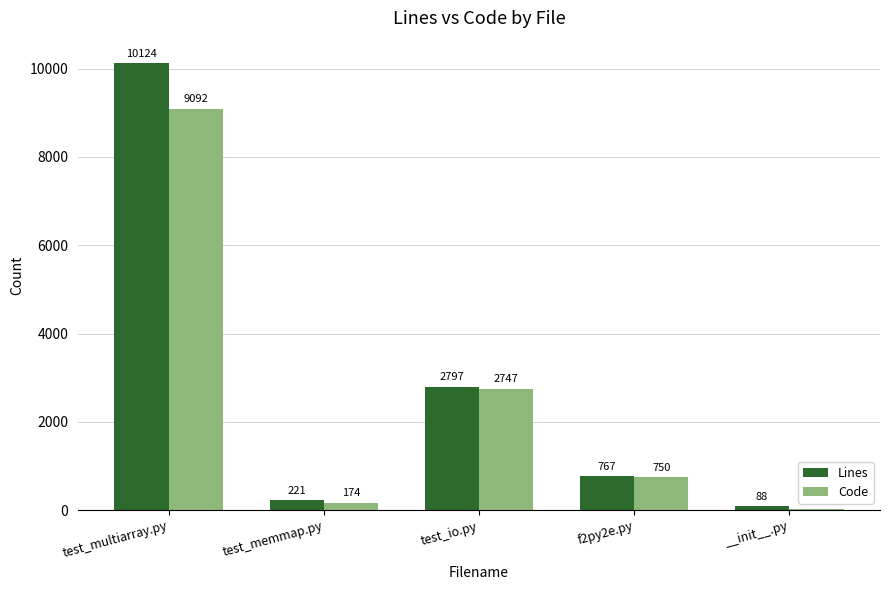

Reading right to left, what are all the values shown in this chart?

Lines: __init__.py=88	f2py2e.py=767	test_io.py=2797	test_memmap.py=221	test_multiarray.py=10124
Code: __init__.py=22	f2py2e.py=750	test_io.py=2747	test_memmap.py=174	test_multiarray.py=9092